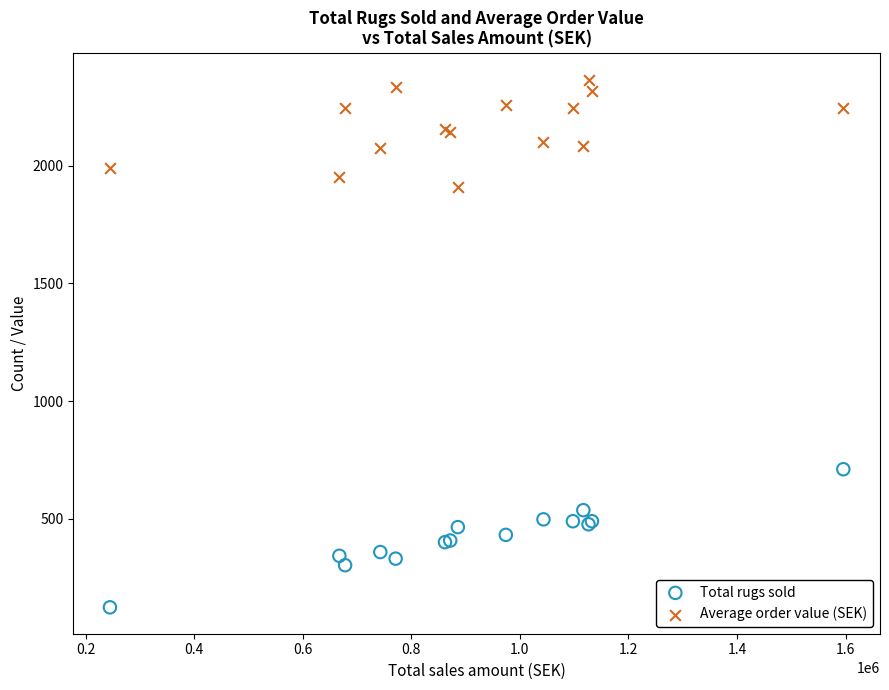

Across all series, what Y value is closest to 1244?

710.0